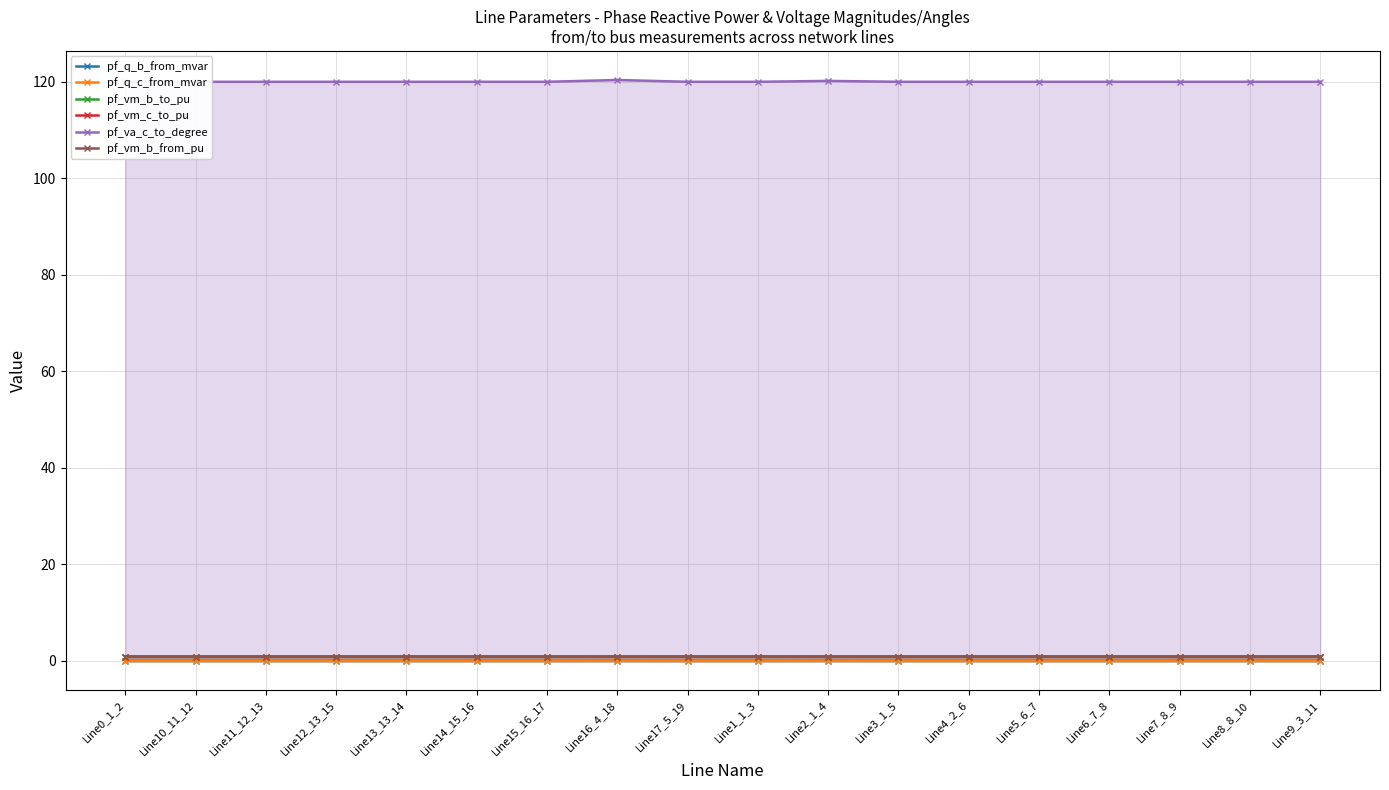

What is the total value across all series at Line13_13_14?

122.6